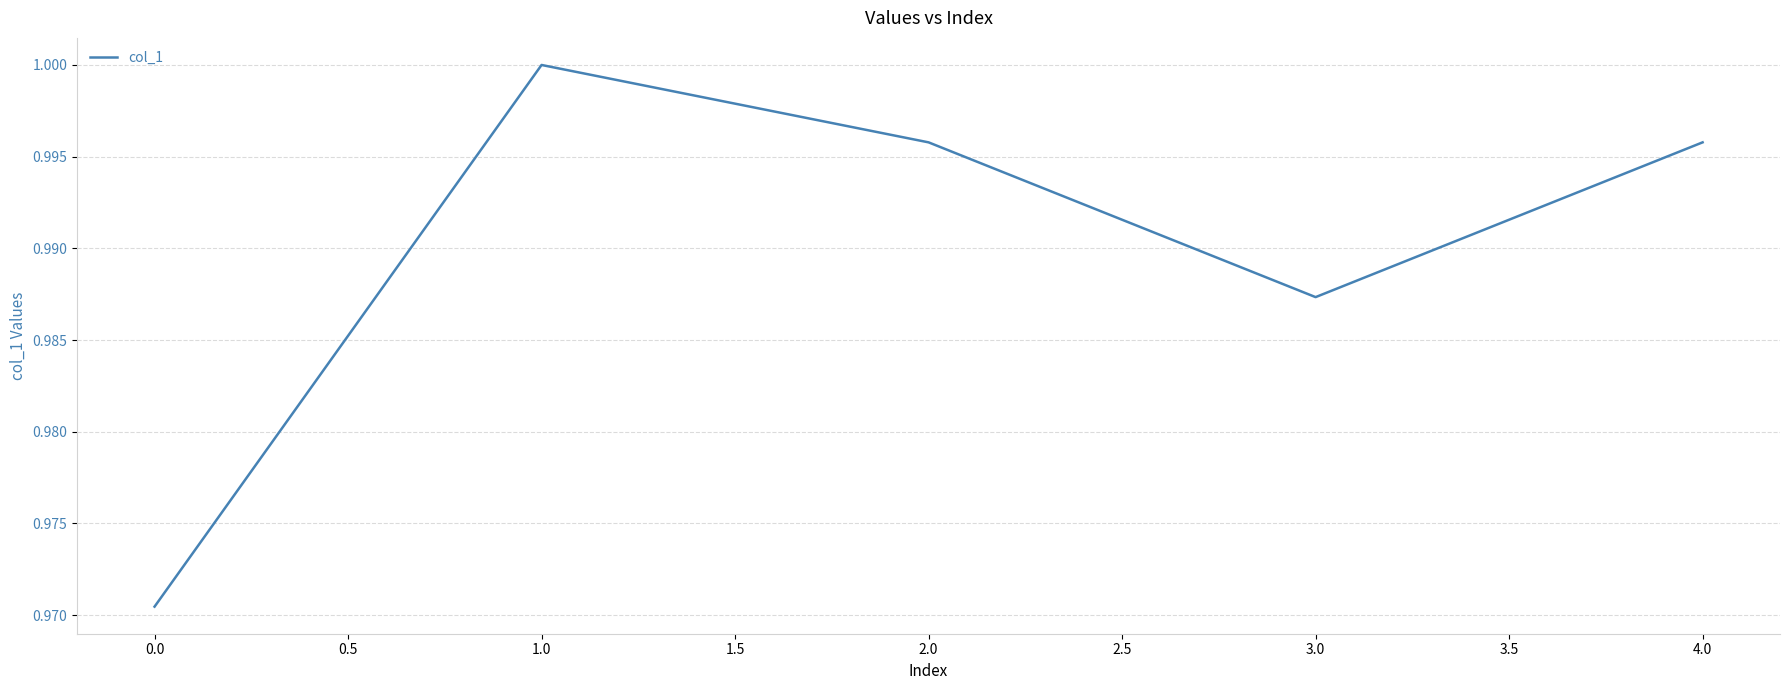

What position from the right is 2.0?

3